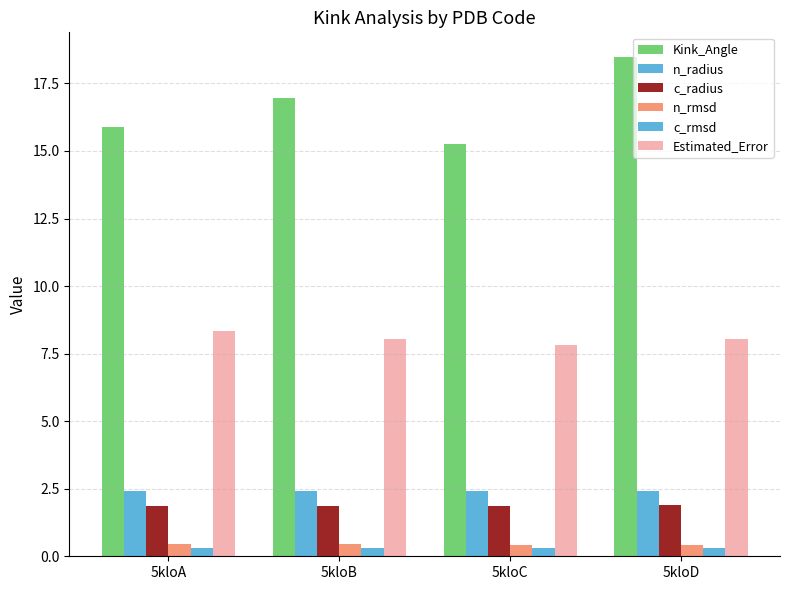

Count the number of categories in the chart.

4